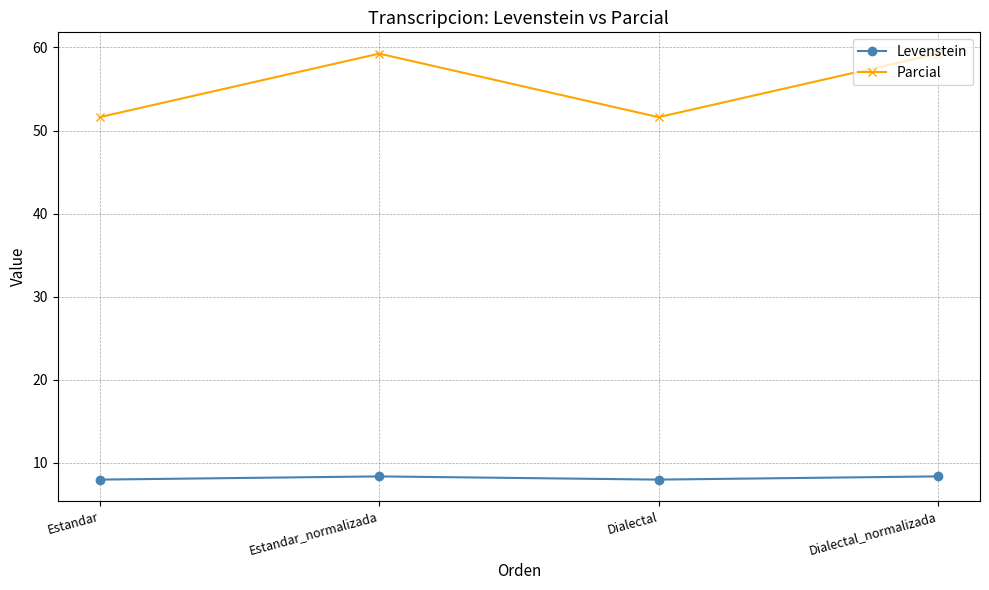

Where is the first local maximum for Parcial?

Estandar_normalizada